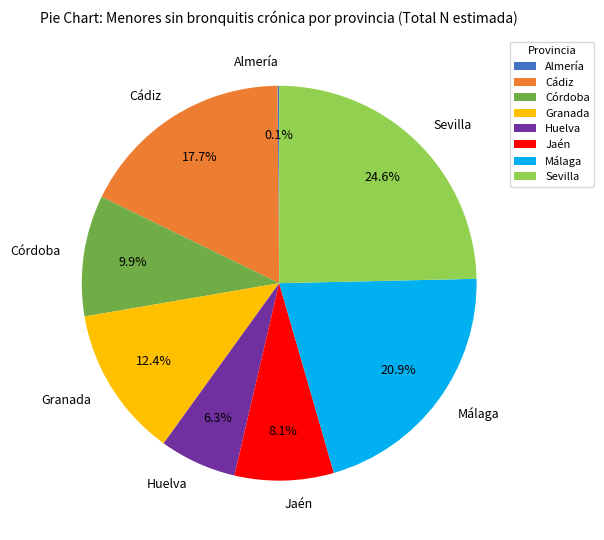

What portion of the pie excludes Jaén?

91.9%